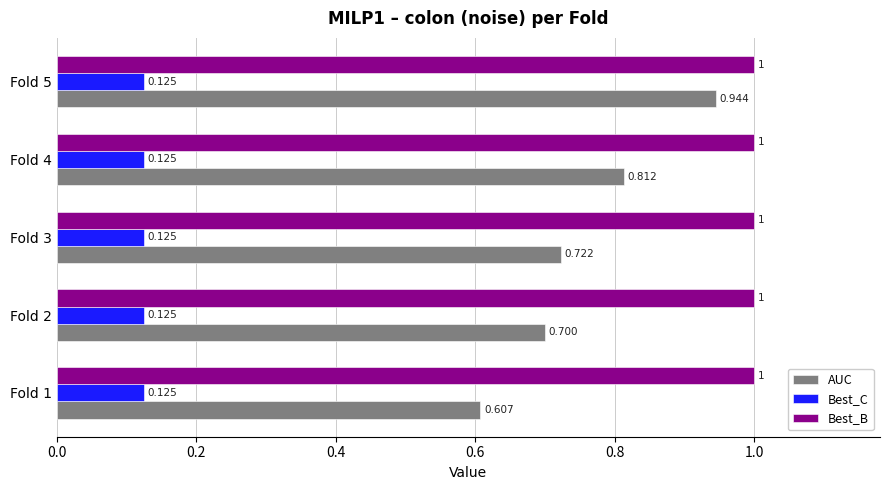

Which series has the largest range (max minus min)?

AUC